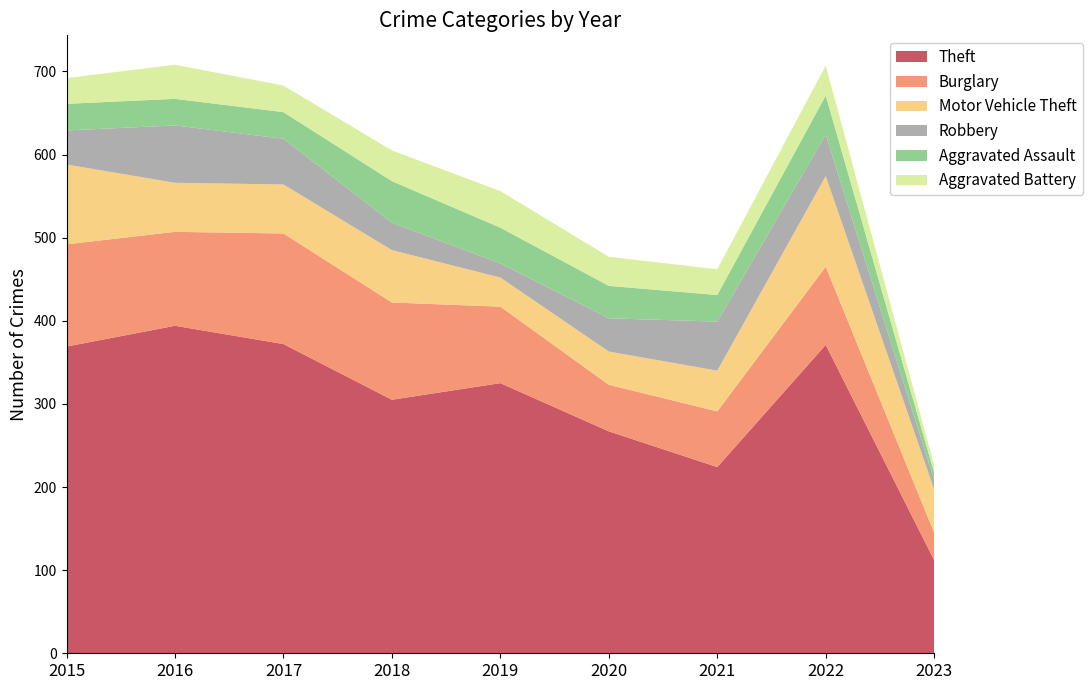

Reading left to right, transcribe all the data shown in this chart.

Theft: 369	394	372	305	325	267	224	371	112
Burglary: 123	113	133	117	92	56	67	94	33
Motor Vehicle Theft: 96	59	59	63	35	40	49	109	52
Robbery: 41	69	55	33	17	40	59	50	11
Aggravated Assault: 32	32	32	50	43	39	32	47	9
Aggravated Battery: 31	41	32	37	44	35	31	36	9